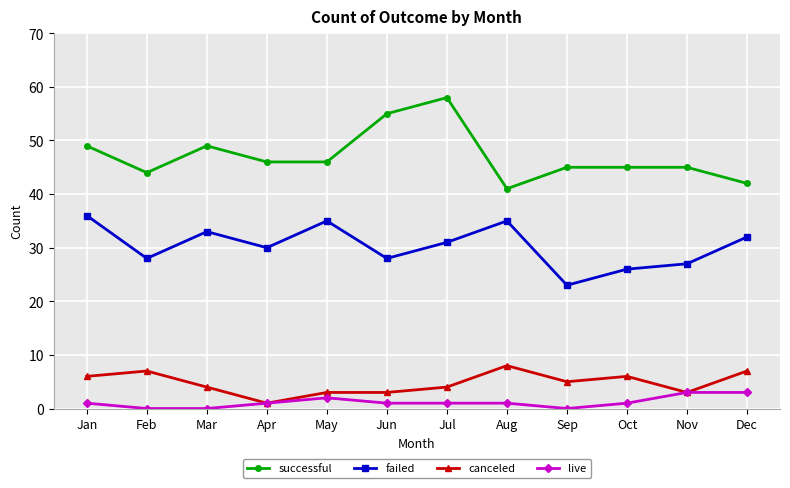

What is the spread (max minus min) of values at May?

44